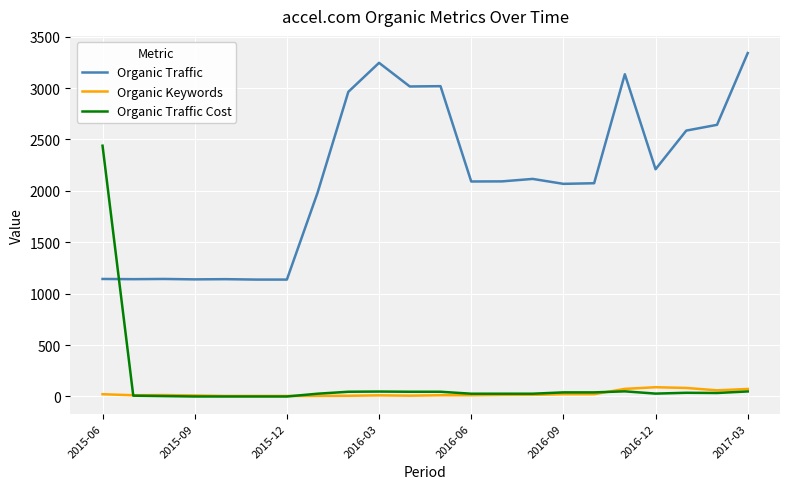

After their last crossing, which series has the higher values: Organic Traffic or Organic Traffic Cost?

Organic Traffic